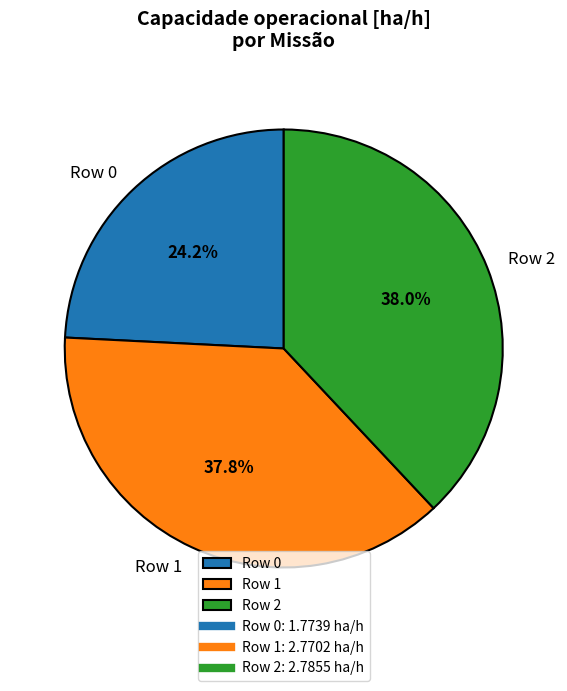

To the nearest percent, what is the difference between the largest and smallest slice percentages?

14%